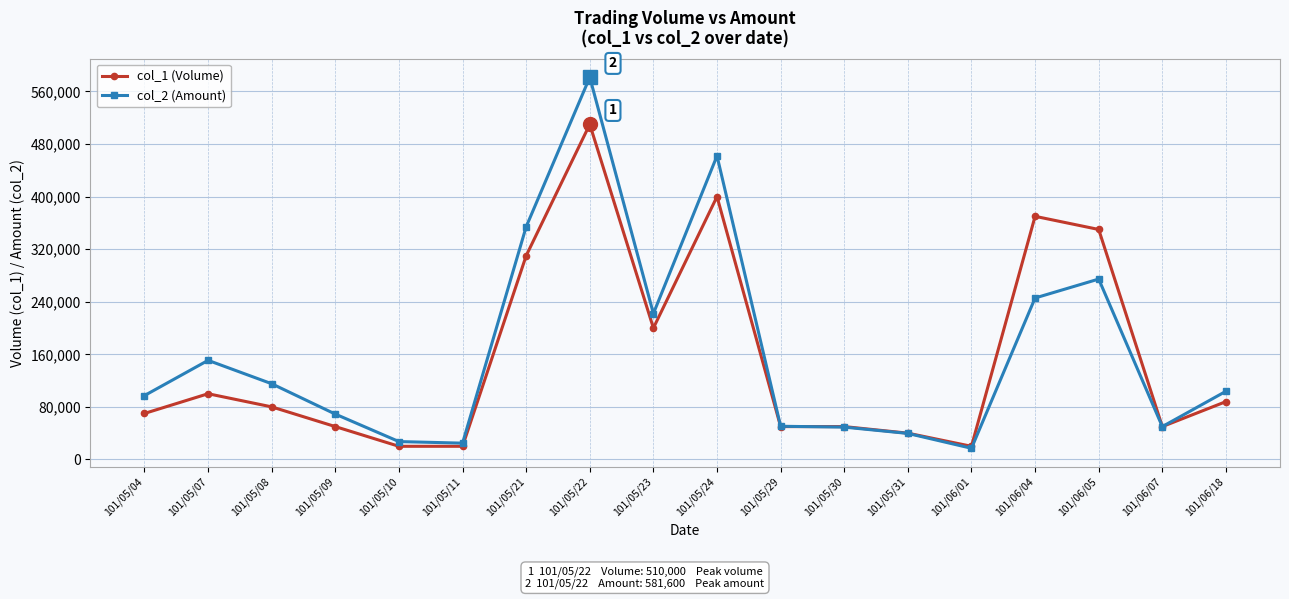

What is the difference between the highest and lowest values at 101/05/31?

400